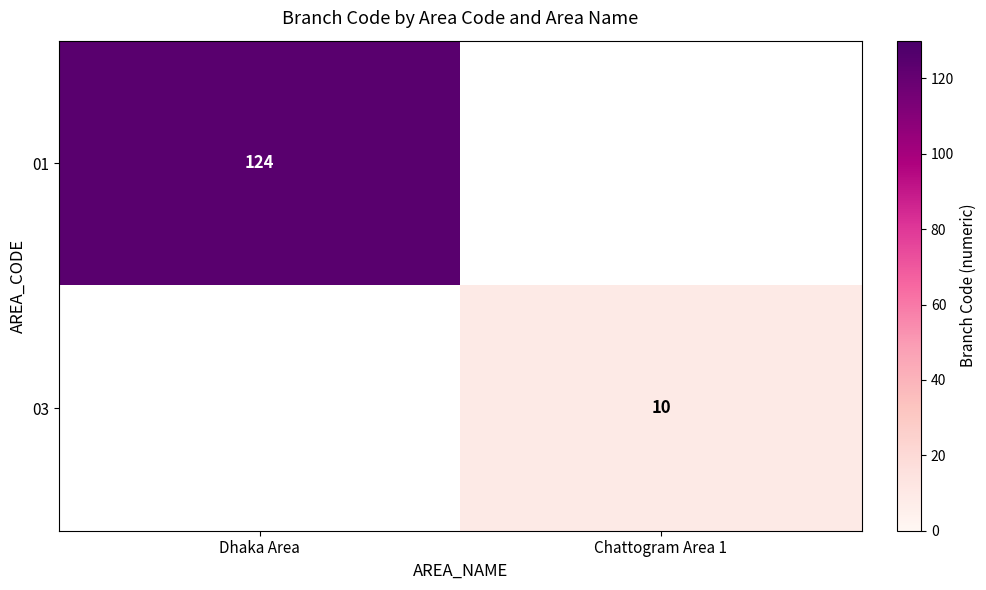

The 03 series shows 18 at Chattogram Area 1. True or false?

False